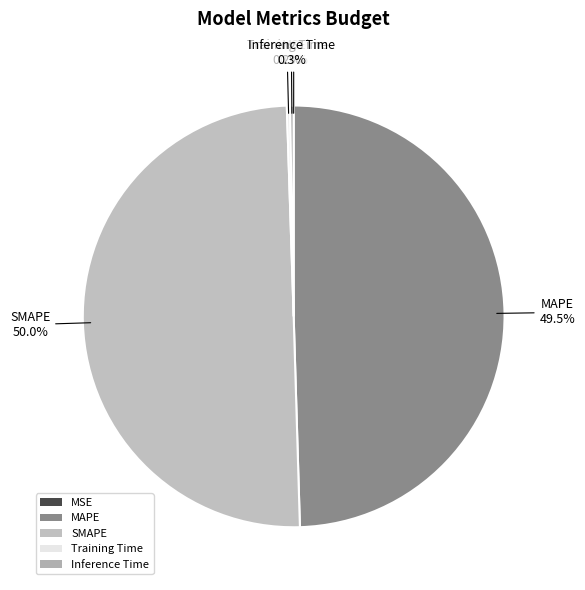

What is the total percentage of SMAPE and MAPE?

99.5%